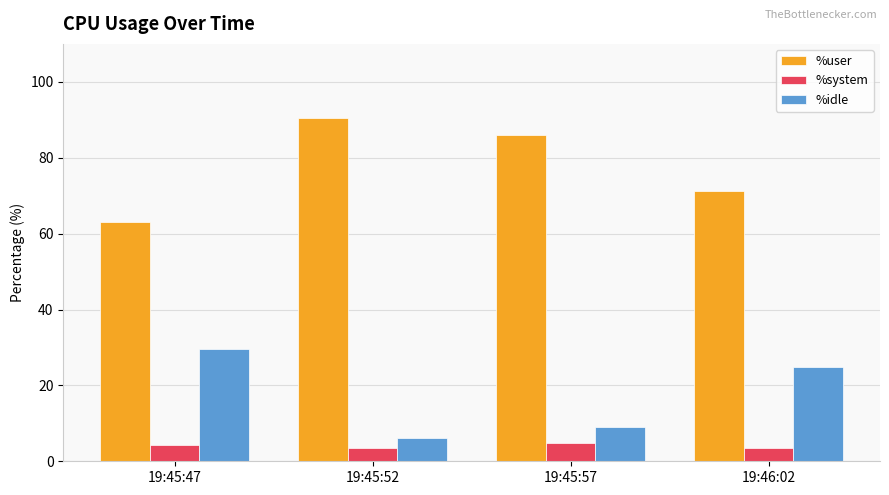

Is it true that %user equals 134.1 at 19:45:57?

False